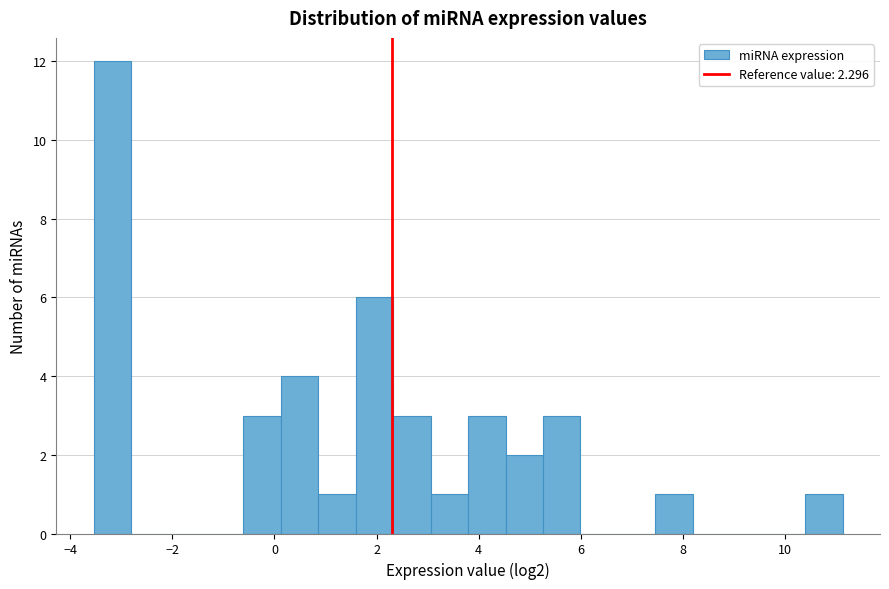

Read against the x-axis, roughly where is the centre of the tallest bar?

-3.2